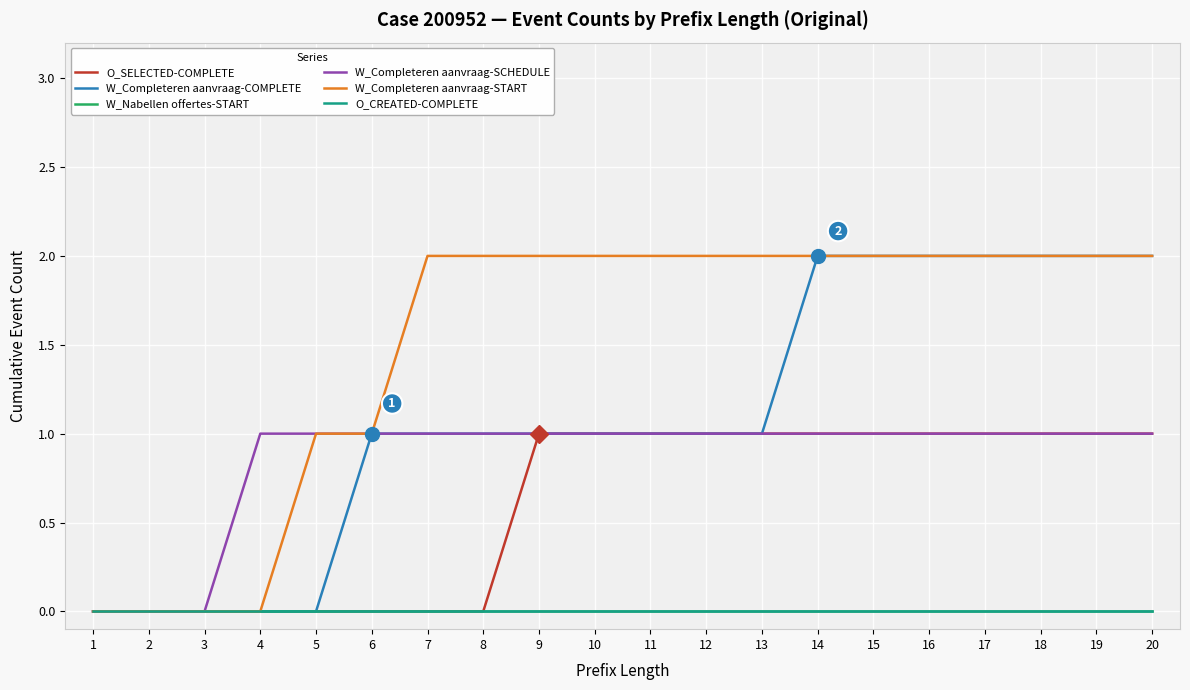

Between 2 and 17, which series saw the biggest shift?

W_Completeren aanvraag-COMPLETE